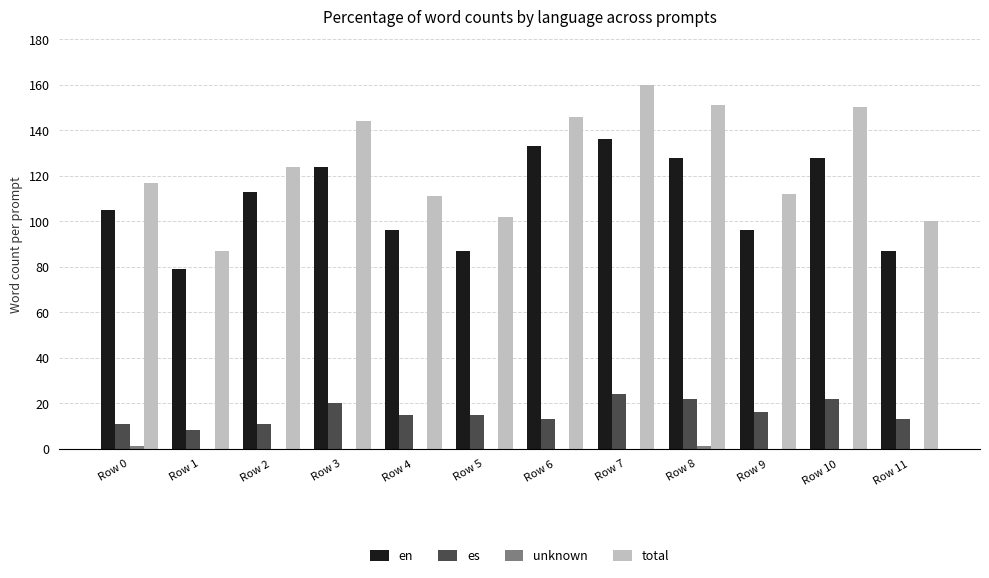

The value of en at Row 8 is 128. True or false?

True